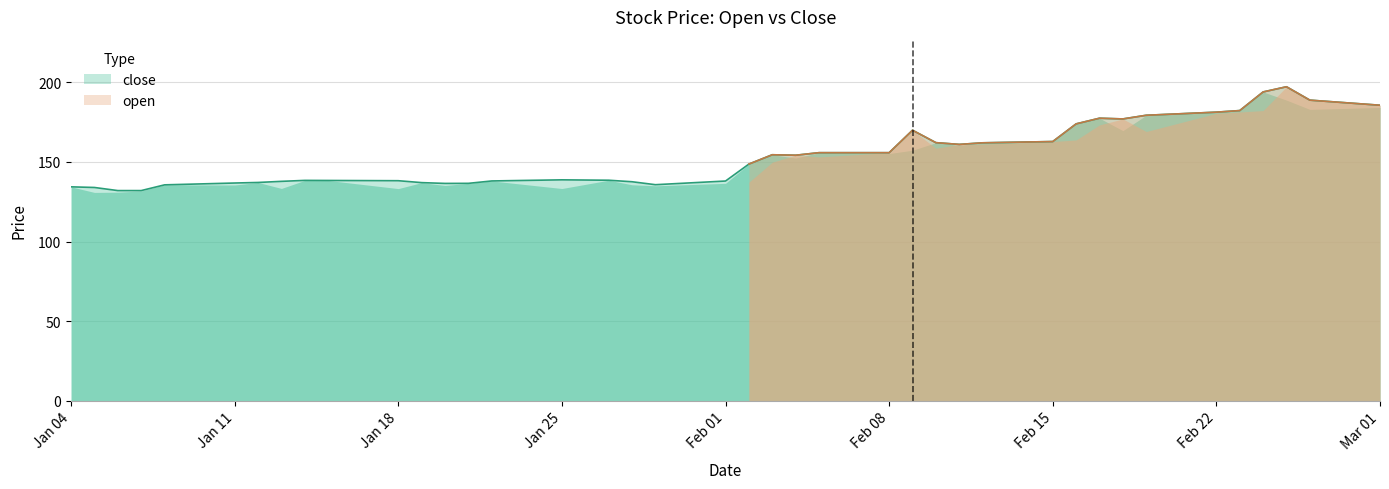

True or false: the data shows 219.0 at 2021-02-02.

False